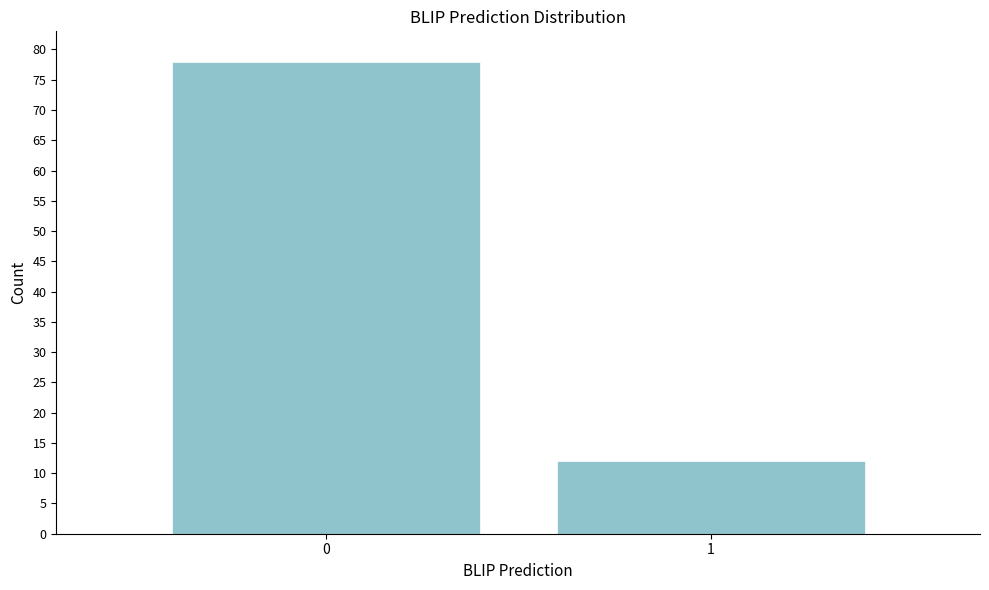

Reading right to left, extract all data points from this chart.

1=12	0=78